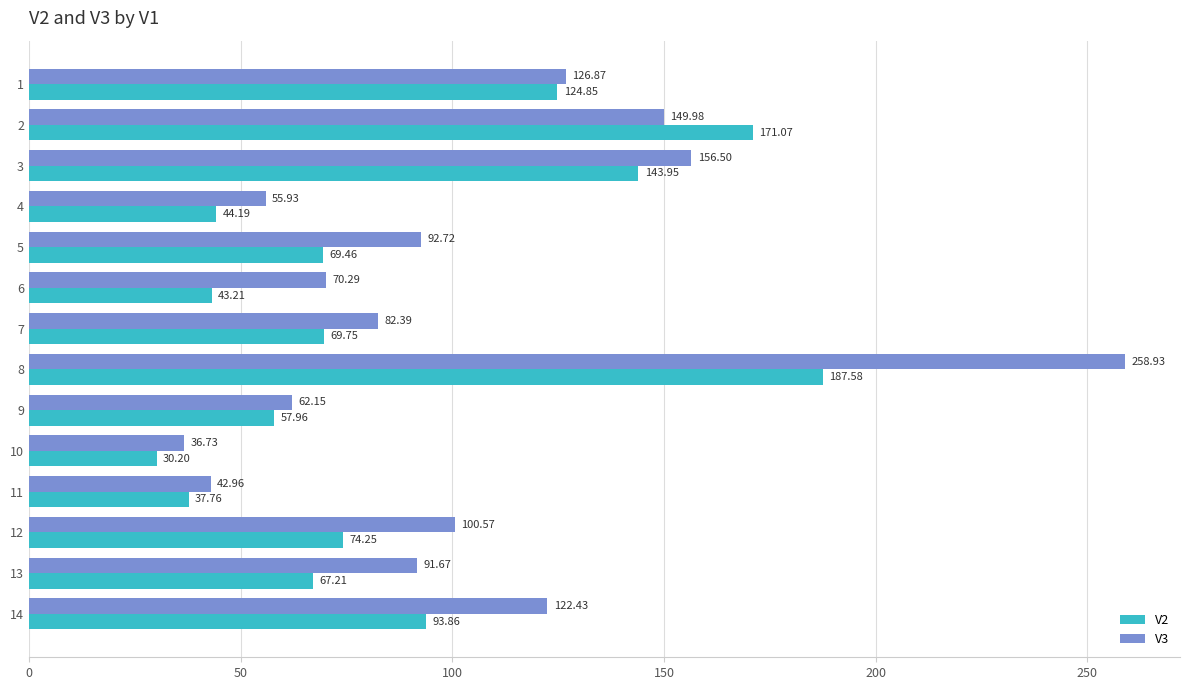

Is the value of V2 at 2 greater than the value of V3 at 1?

Yes